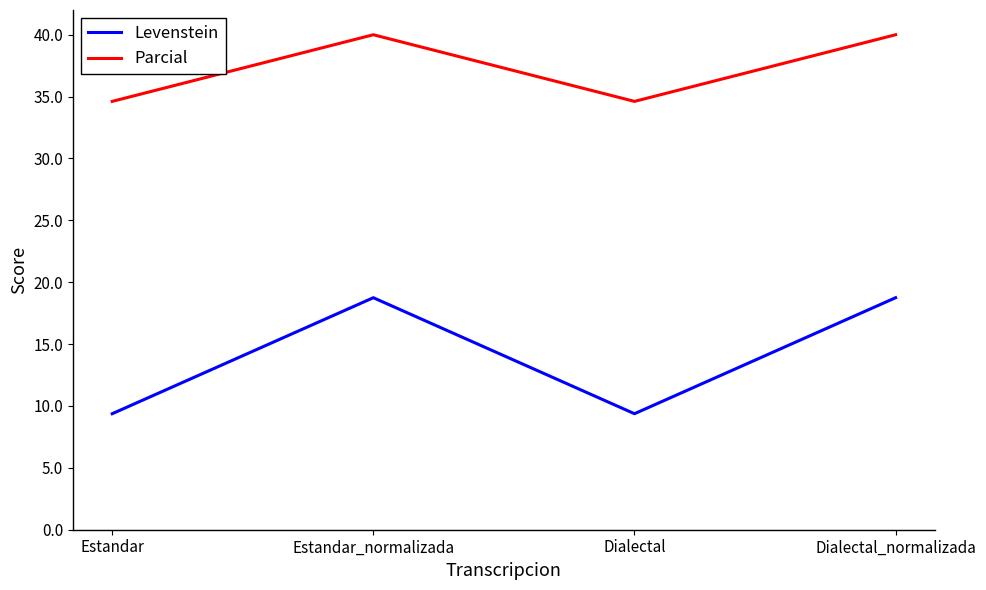

What position from the right is Estandar?

4